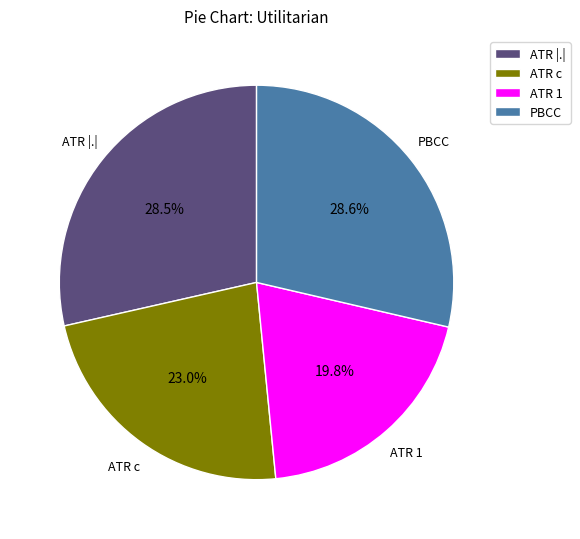

Which slice is the smallest?

ATR 1